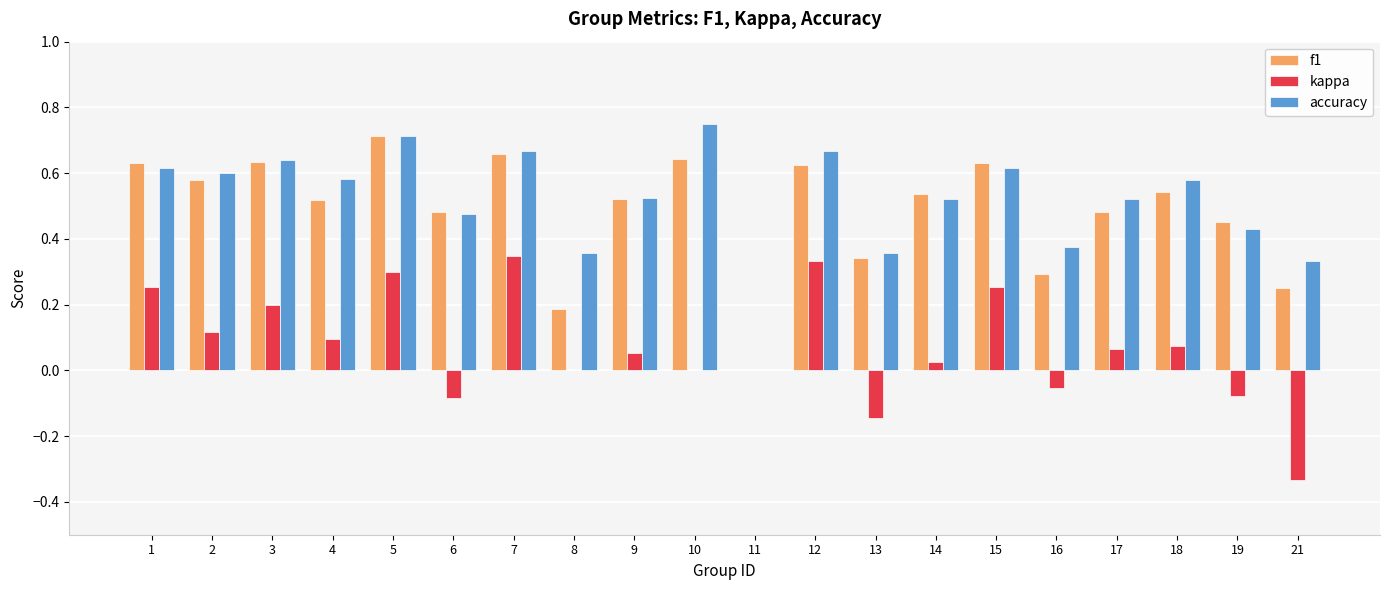

What is the total value across all series at 4?

1.2